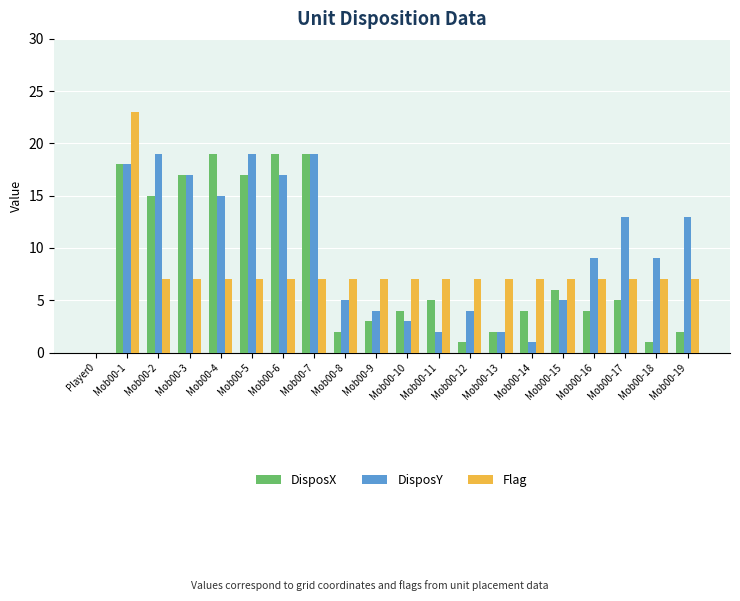

What are all the series names shown in the legend?

DisposX, DisposY, Flag